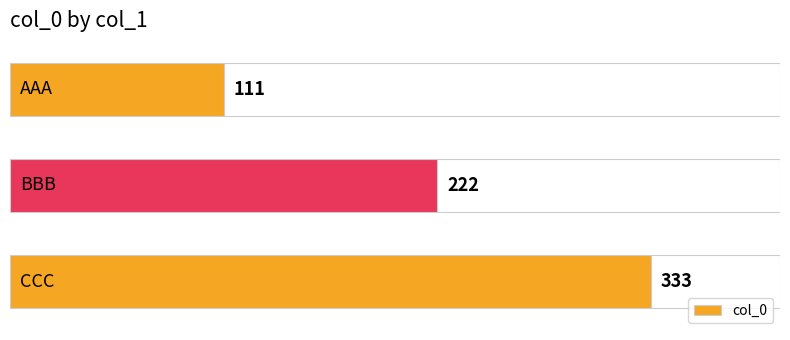

Reading top to bottom, transcribe all the data shown in this chart.

111	222	333